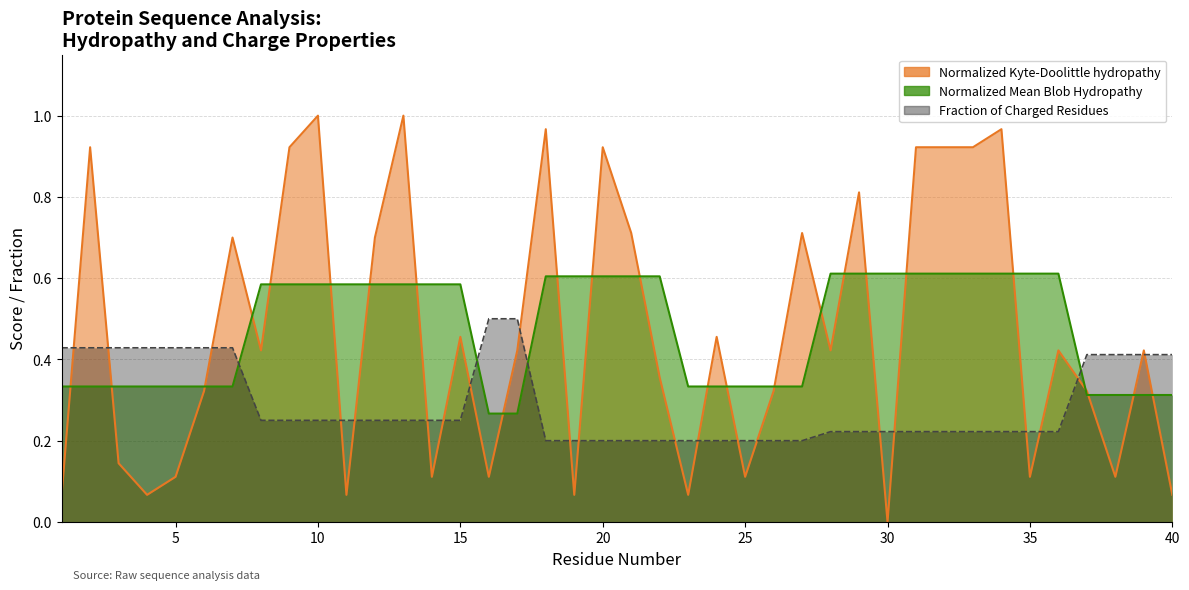

What are all the series names shown in the legend?

Normalized_Kyte-Doolittle_hydropathy, Normalized_Mean_Blob_Hydropathy, Fraction_of_Charged_Residues